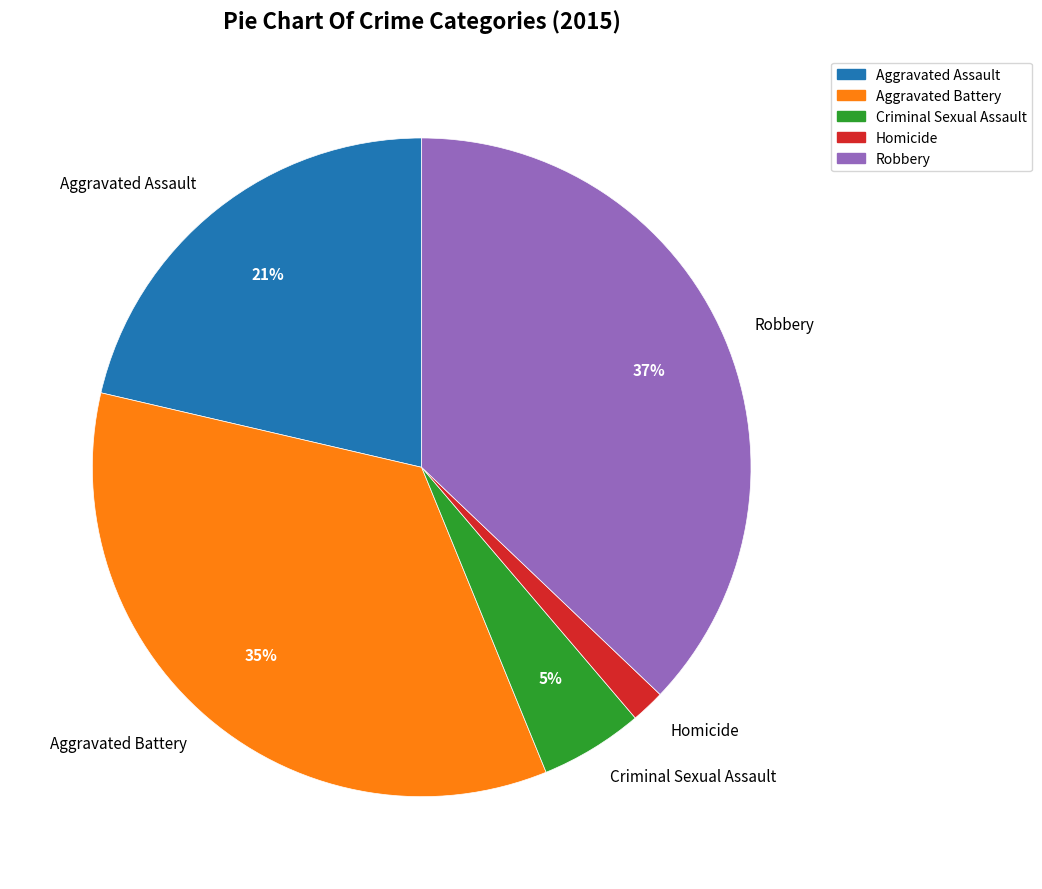

Rank the categories by value from highest to lowest.

Robbery, Aggravated Battery, Aggravated Assault, Criminal Sexual Assault, Homicide